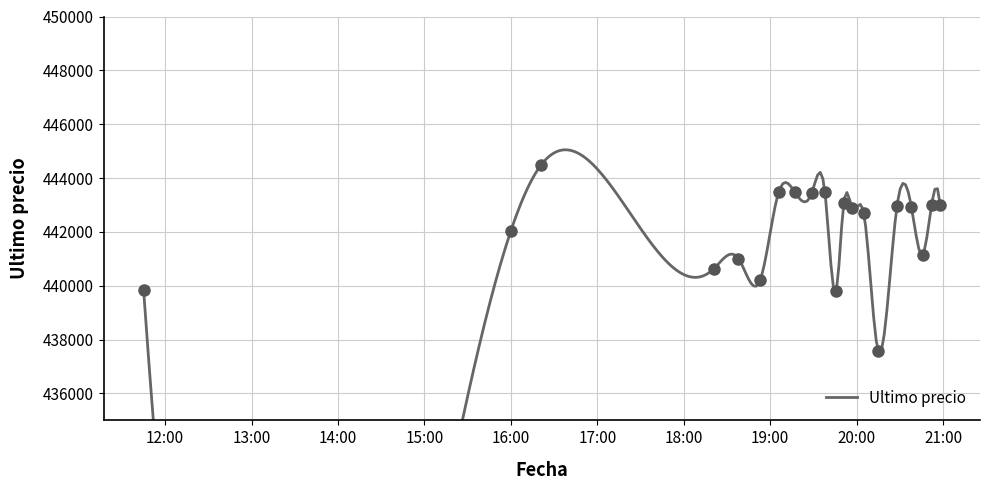

What is the sum of the values at 2021-04-05 20:46 and 2021-04-05 18:53?

881354